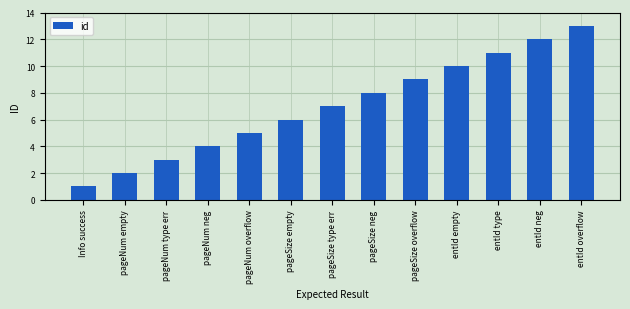

Which has a higher value, entId type or pageNum overflow?

entId type